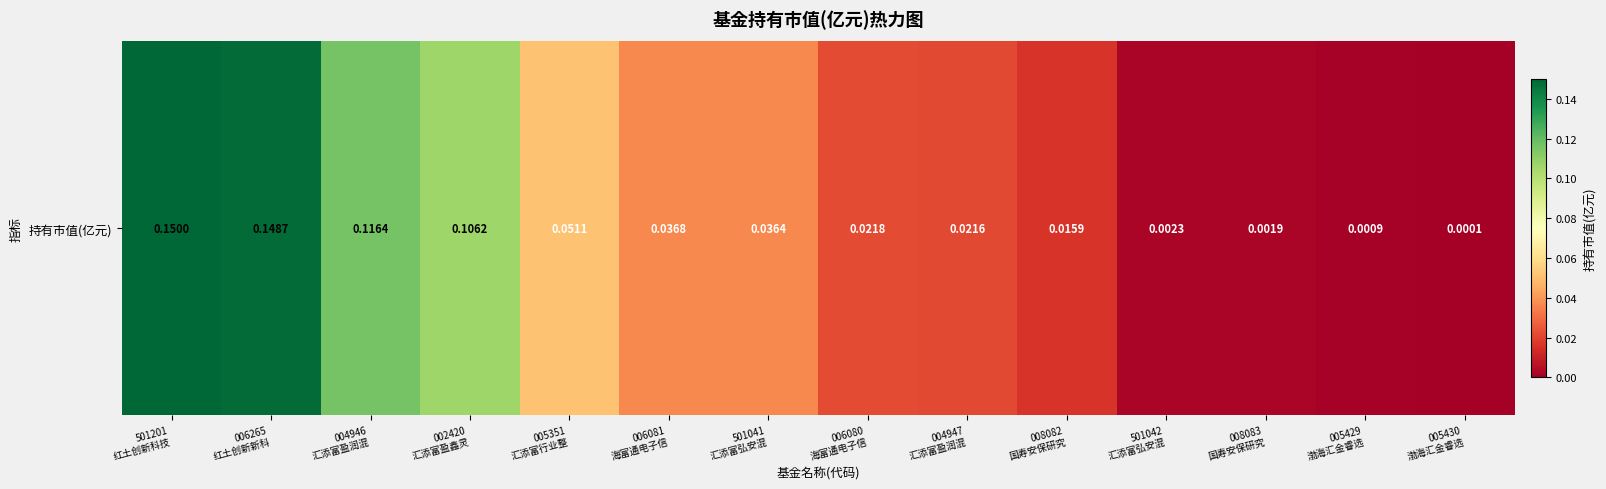

What is the average value?

0.1